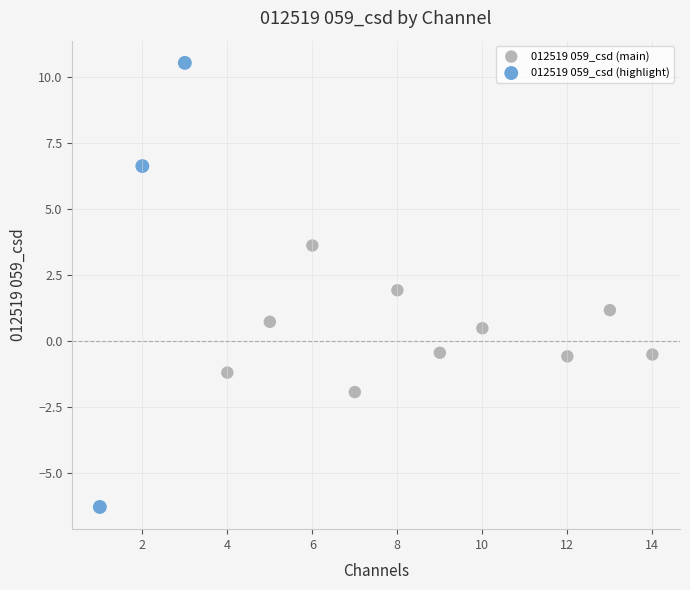

Which series has the widest spread of Y values?

012519 059_csd (highlight)